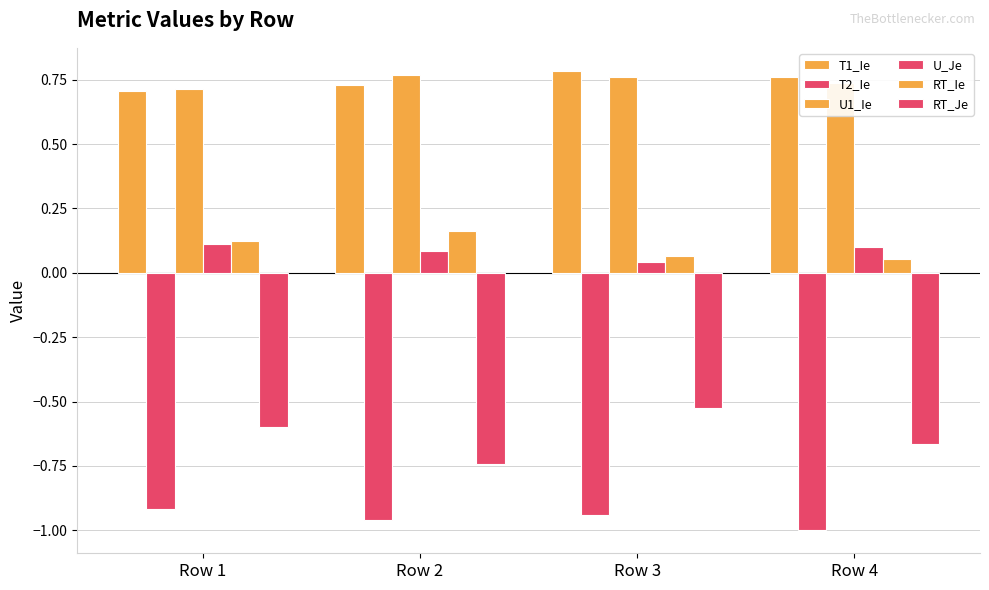

At Row 1, list the series in order from largest to smallest.

U1_Ie, T1_Ie, RT_Ie, U_Je, RT_Je, T2_Ie